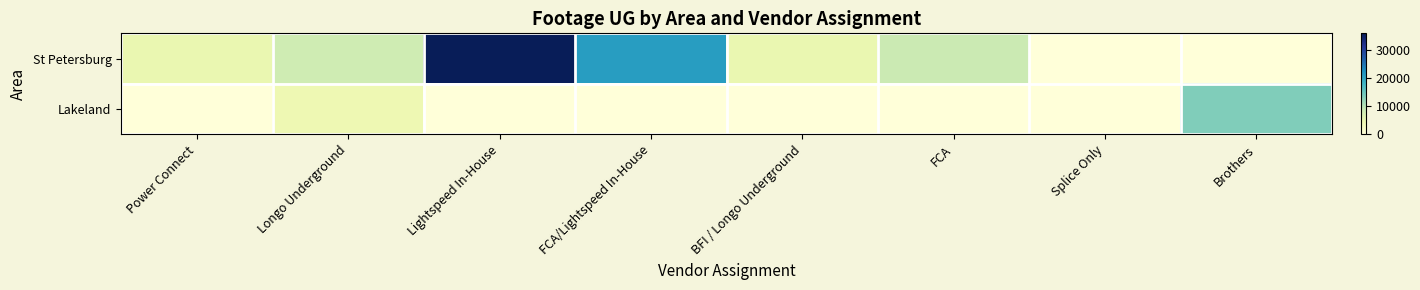

Reading right to left, extract all data points from this chart.

St Petersburg: Brothers=0	Splice Only=0	FCA=8516	BFI / Longo Underground=4870	FCA/Lightspeed In-House=20986	Lightspeed In-House=35962	Longo Underground=8013	Power Connect=4822
Lakeland: Brothers=13372	Splice Only=0	FCA=0	BFI / Longo Underground=0	FCA/Lightspeed In-House=0	Lightspeed In-House=116	Longo Underground=4239	Power Connect=0